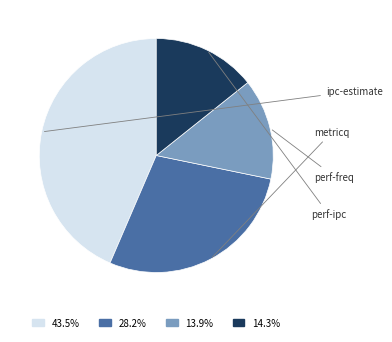

To the nearest percent, what is the difference between the metricq and ipc-estimate slice percentages?

15%